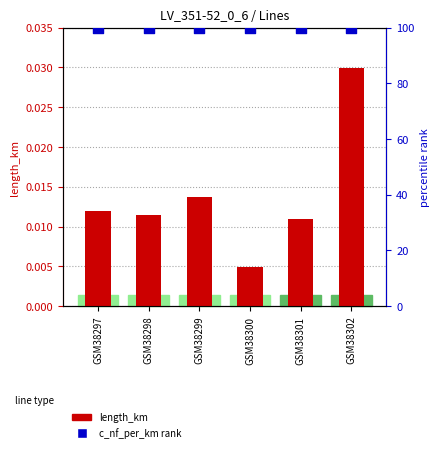

Which series has the widest spread of Y values?

length_km